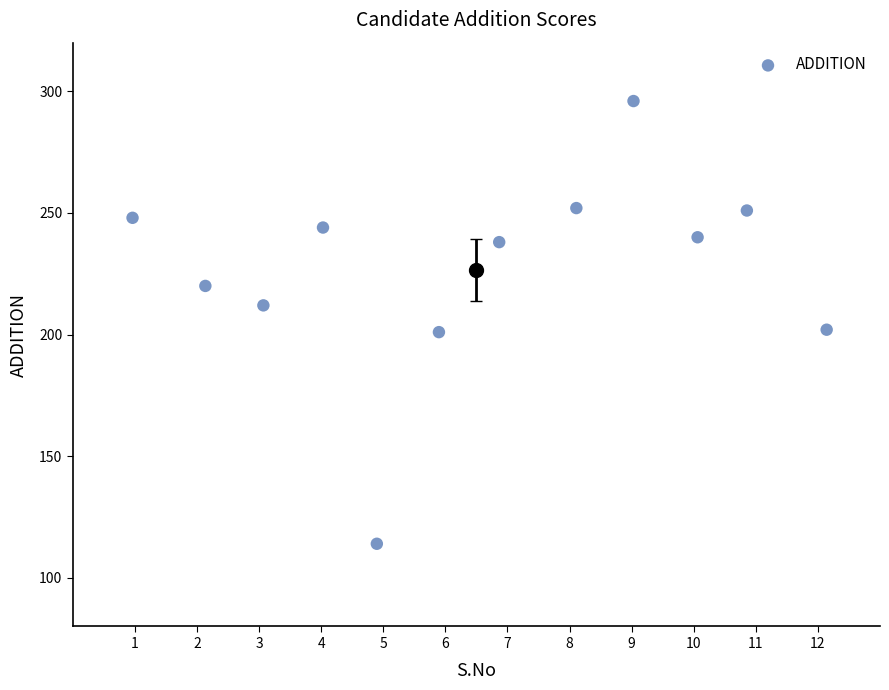

What is the range of Y values (max minus min)?

182